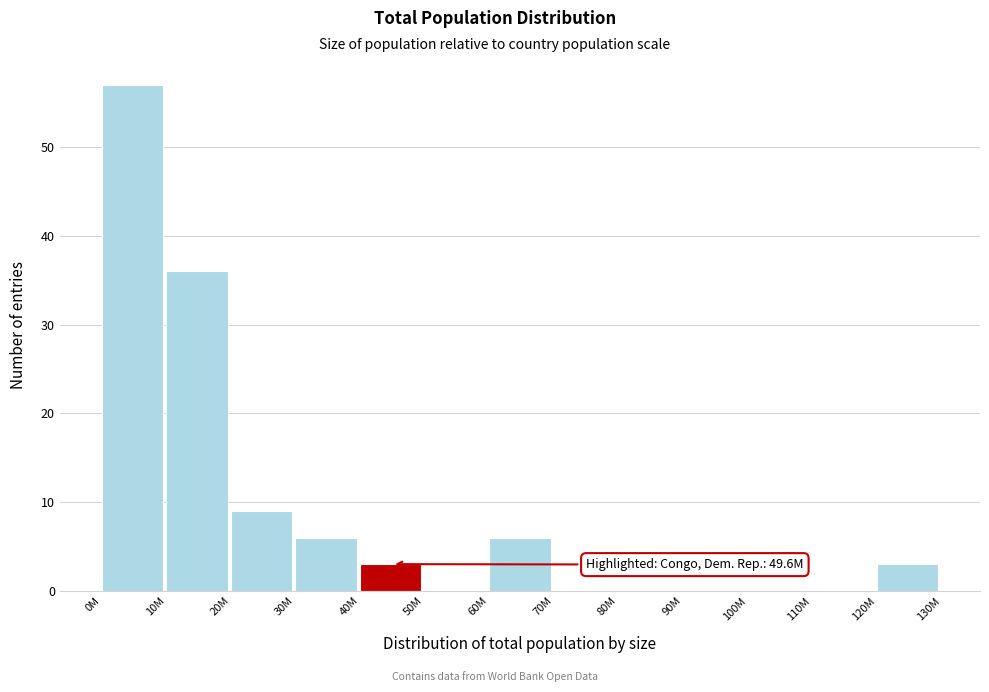

Reading left to right, list all the values displayed in this chart.

0M=57	10M=36	20M=9	30M=6	40M=3	50M=0	60M=6	70M=0	80M=0	90M=0	100M=0	110M=0	120M=3